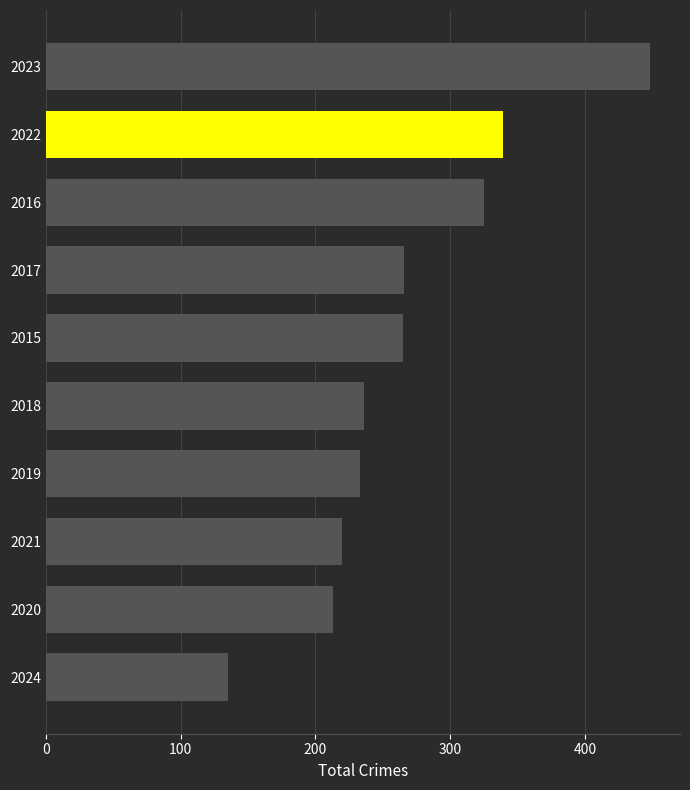

Which label corresponds to the largest value in the chart?

2023